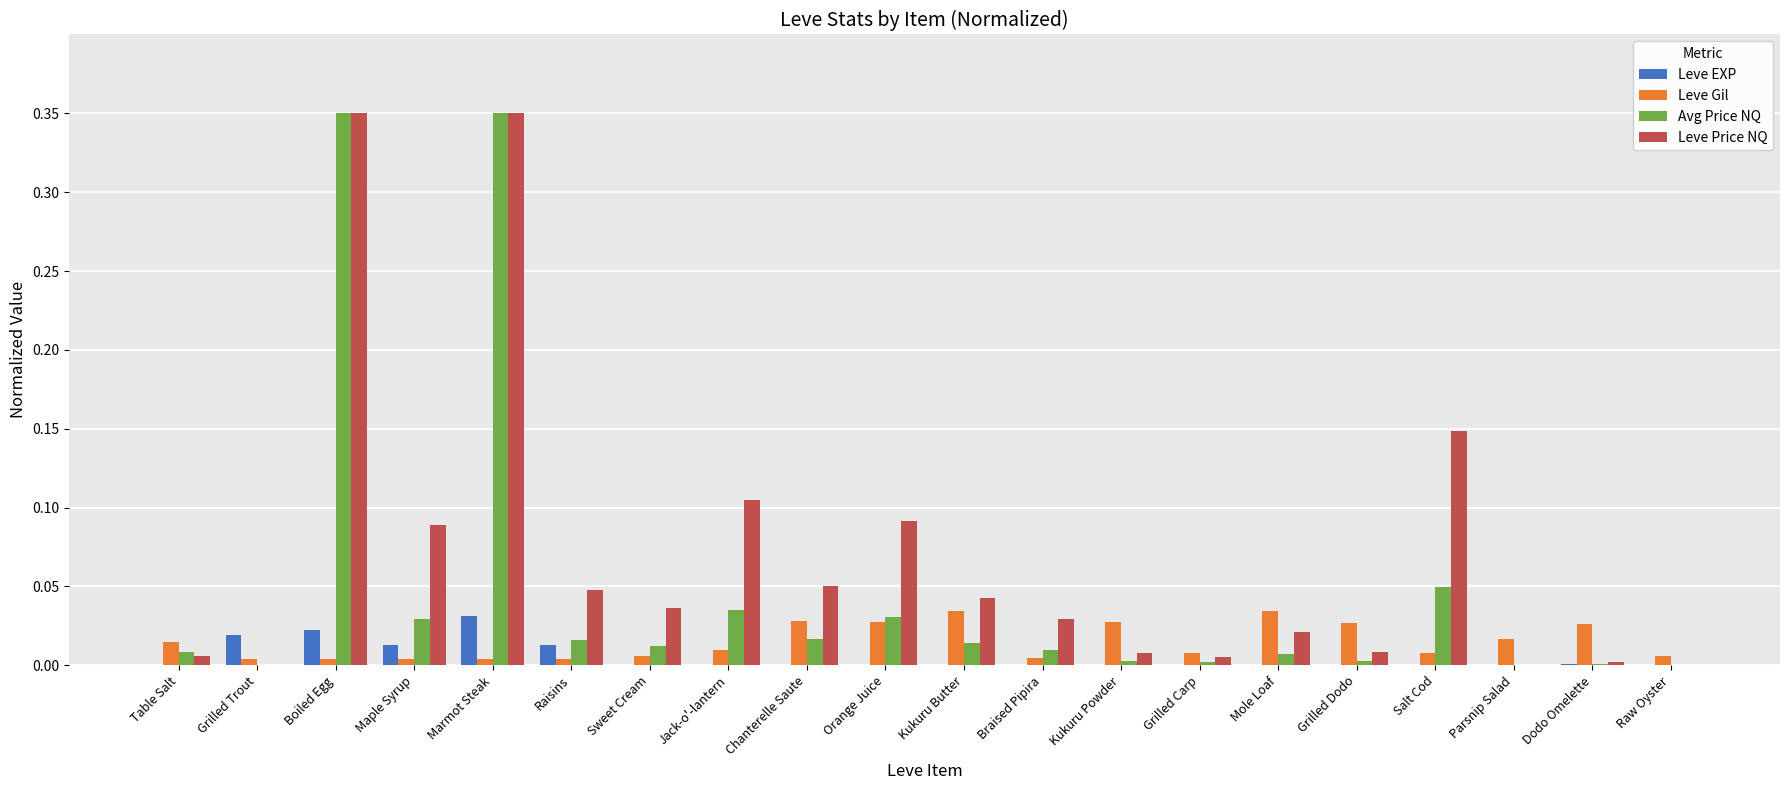

Which category has the highest value in the Leve EXP series?

Marmot Steak